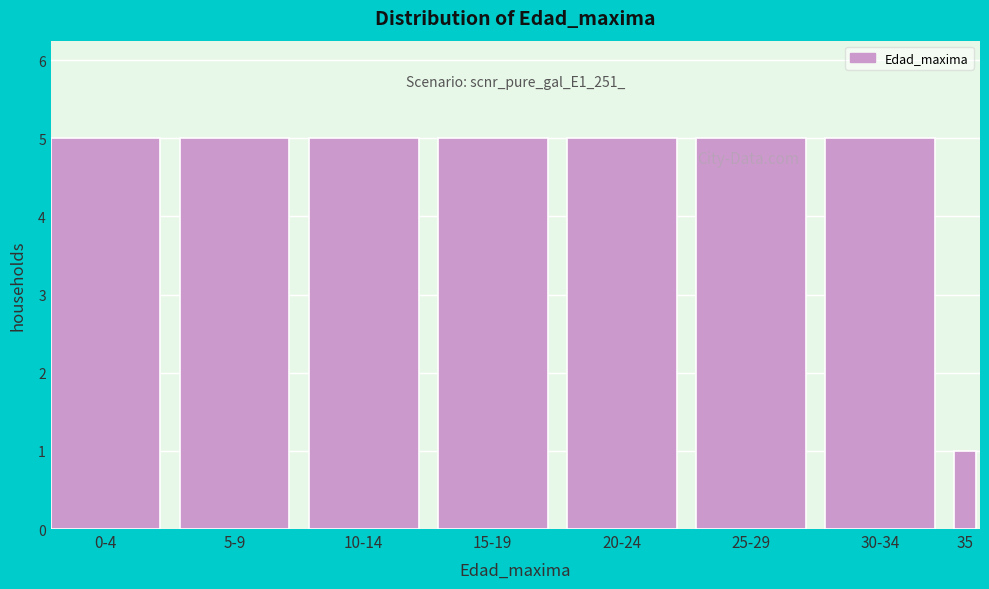

Reading right to left, list all the values displayed in this chart.

1	5	5	5	5	5	5	5